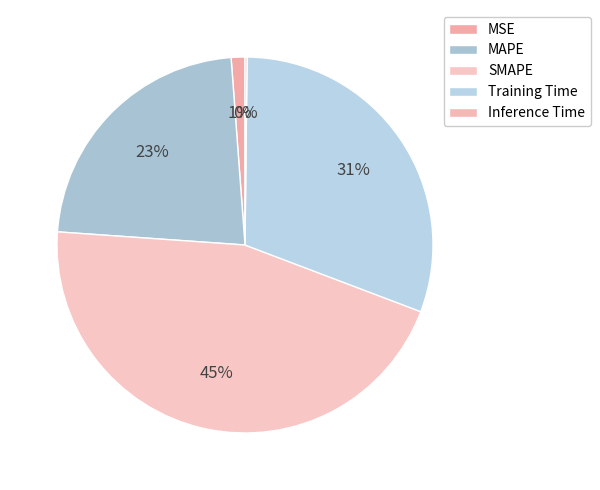

Is it true that Training Time is 31% of the pie?

True